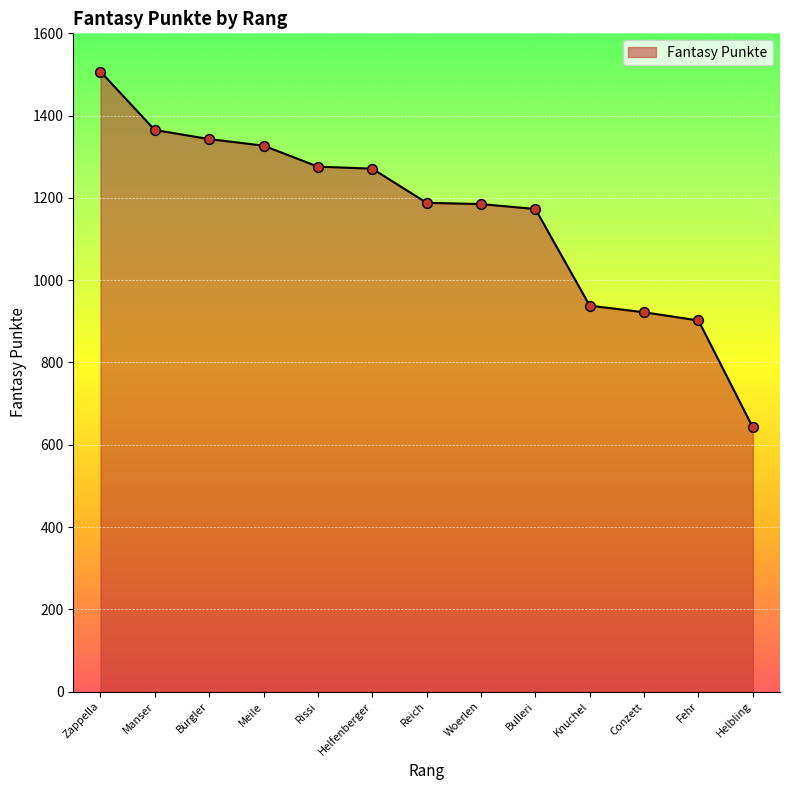

What is the ratio of the value at Conzett to the value at Rissi?

0.7